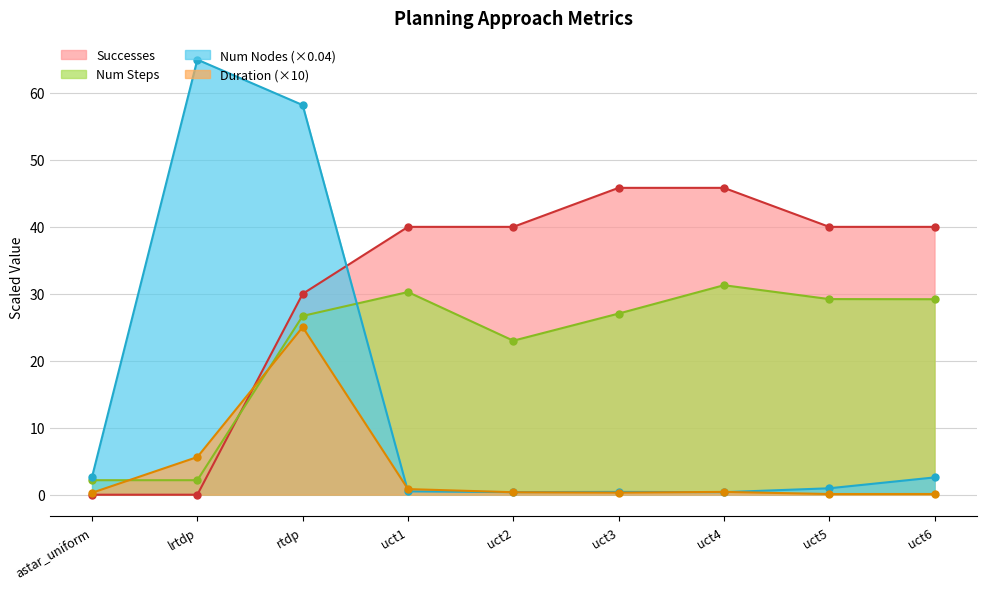

What is the highest value of the Successes series?

45.8